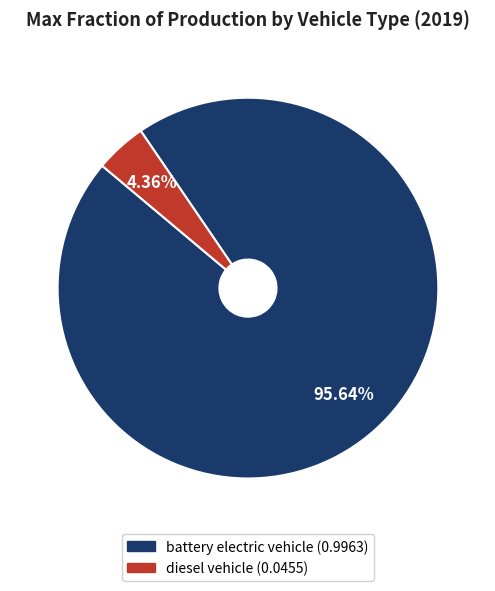

Is there a majority slice in this chart?

Yes